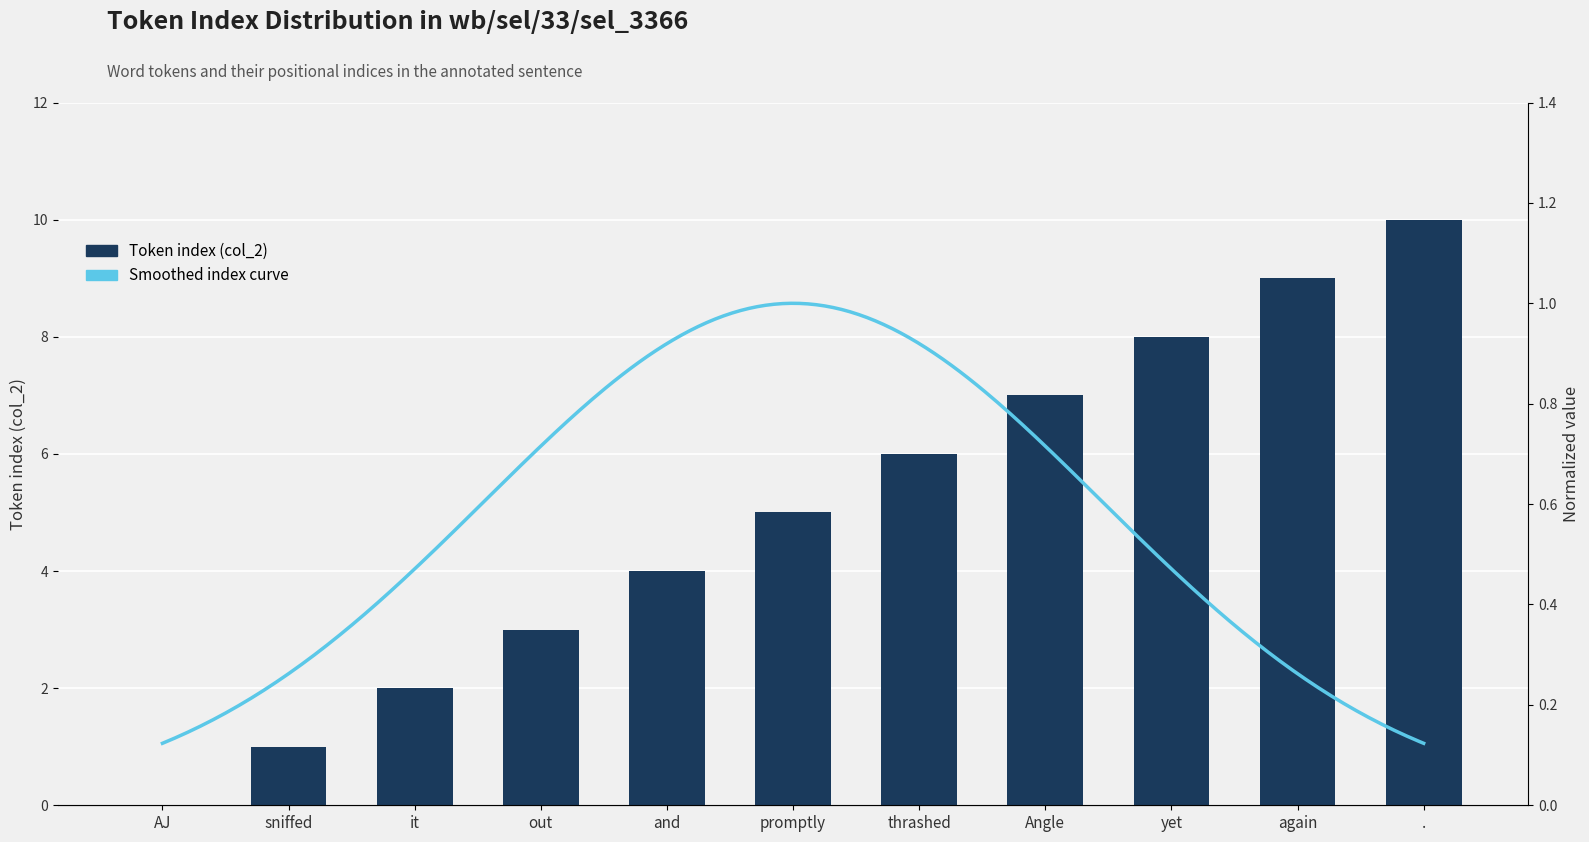

What is the sum of the values at promptly and AJ?

5